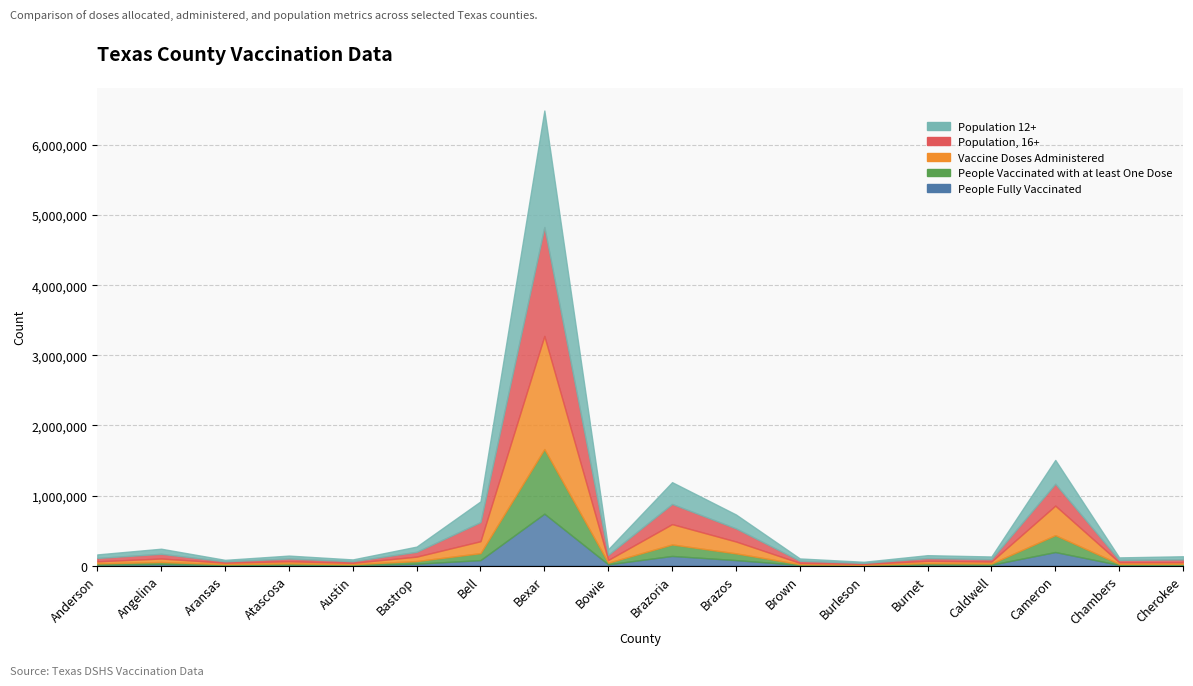

Is it true that People Fully Vaccinated equals 138284 at Brazoria?

True